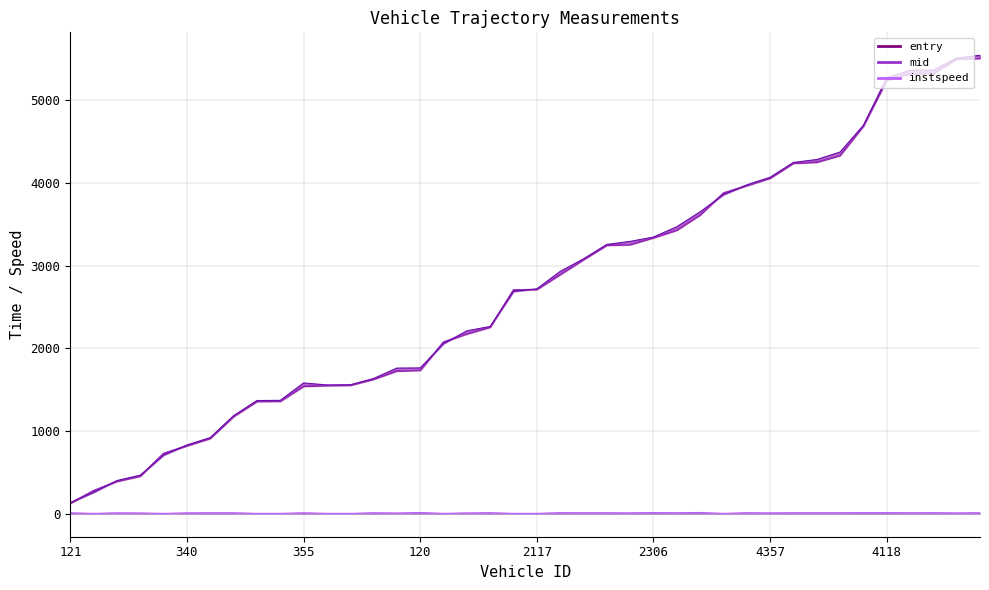

The entry series shows 1358.0 at 314. True or false?

True